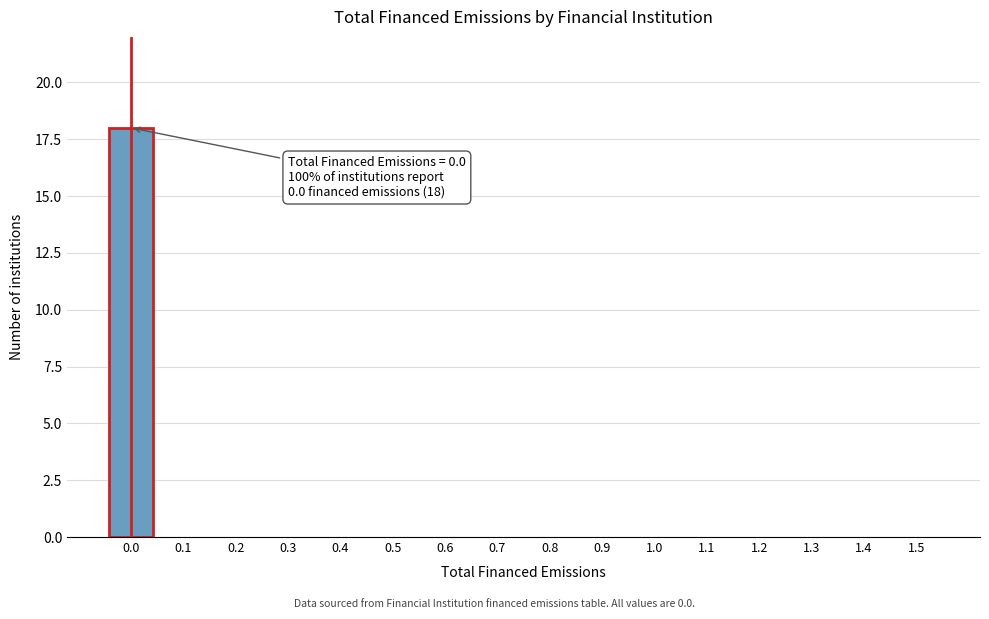

Reading left to right, what are all the values shown in this chart?

0.0=18	0.1=0	0.2=0	0.3=0	0.4=0	0.5=0	0.6=0	0.7=0	0.8=0	0.9=0	1.0=0	1.1=0	1.2=0	1.3=0	1.4=0	1.5=0